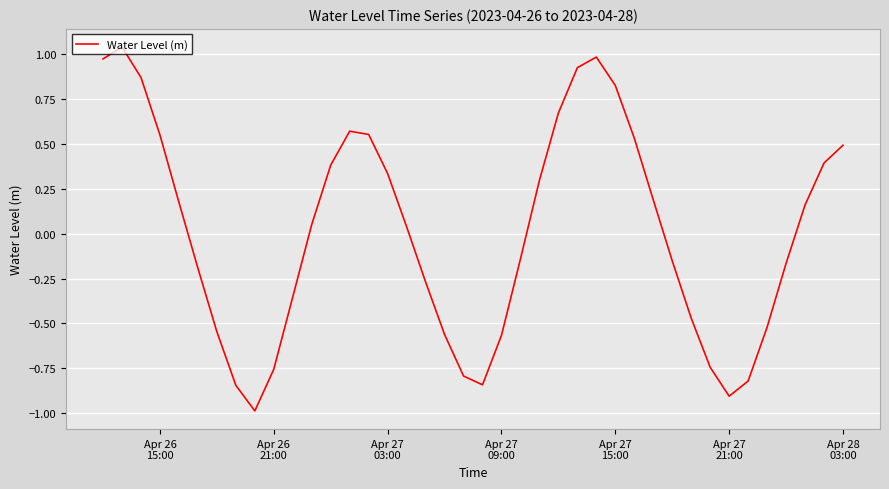

What is the difference between the maximum and minimum values?

2.0